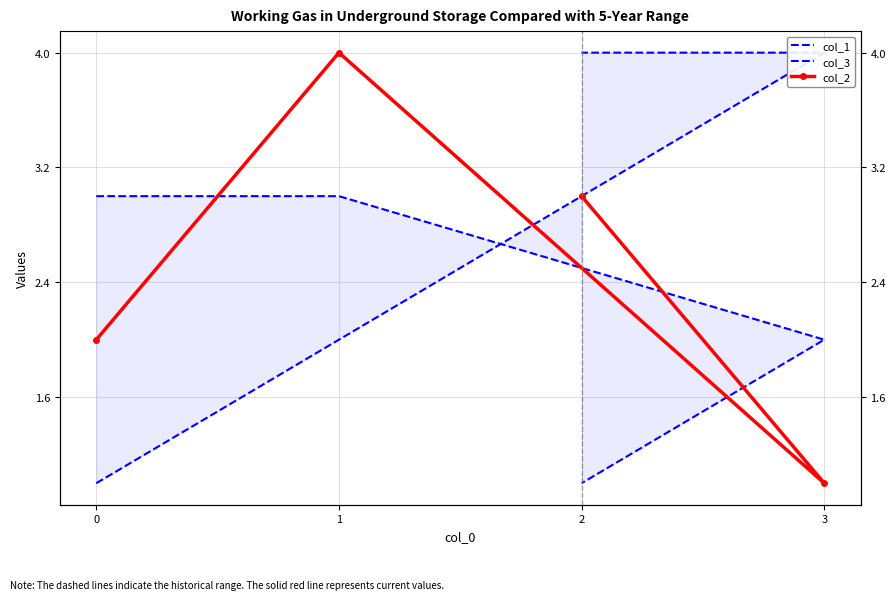

Is this an area chart (filled region under the line)?

No